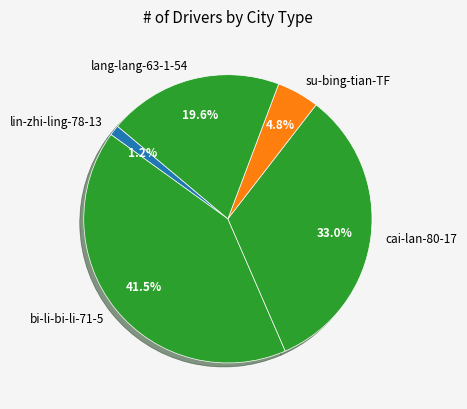

Rank the categories by value from highest to lowest.

bi-li-bi-li-71-5, cai-lan-80-17, lang-lang-63-1-54, su-bing-tian-TF, lin-zhi-ling-78-13